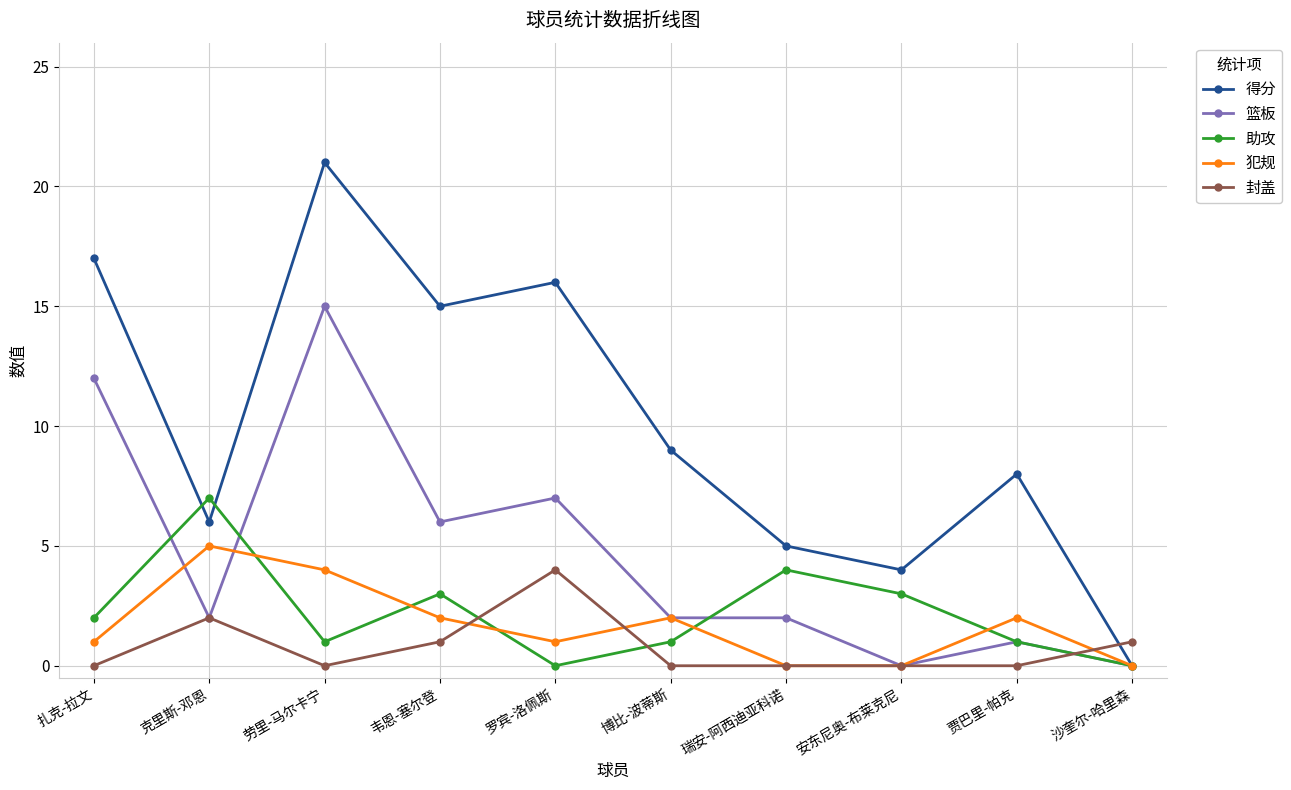

How many times do 助攻 and 封盖 cross each other?

3